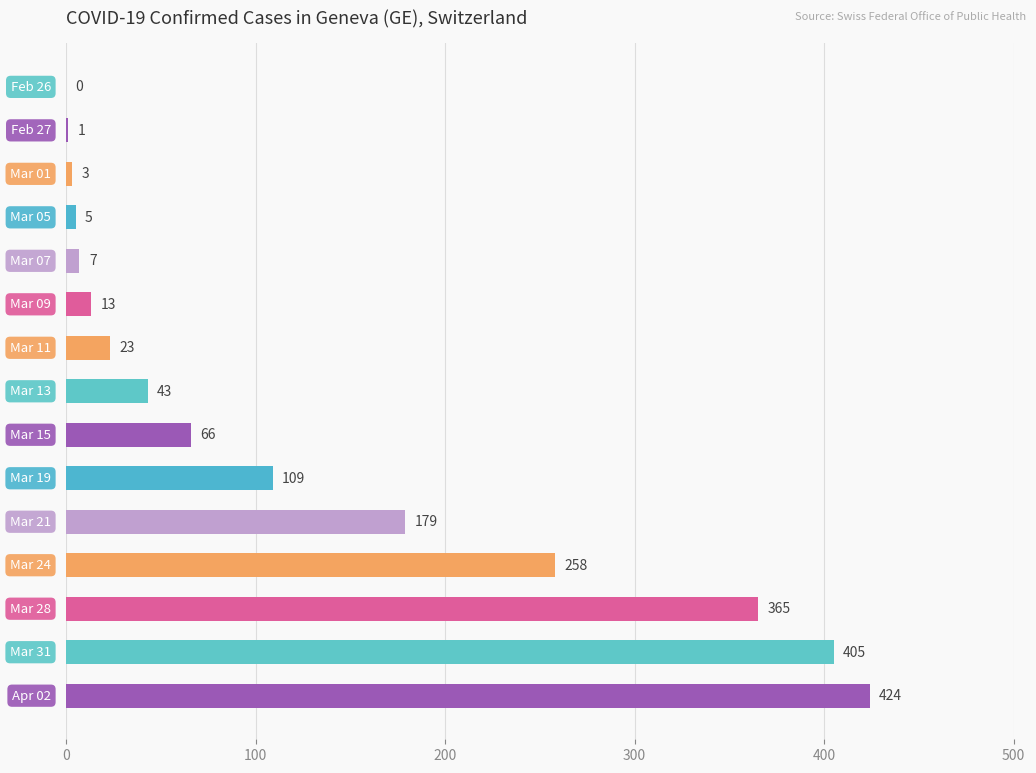

What is the sum of all values?

1901